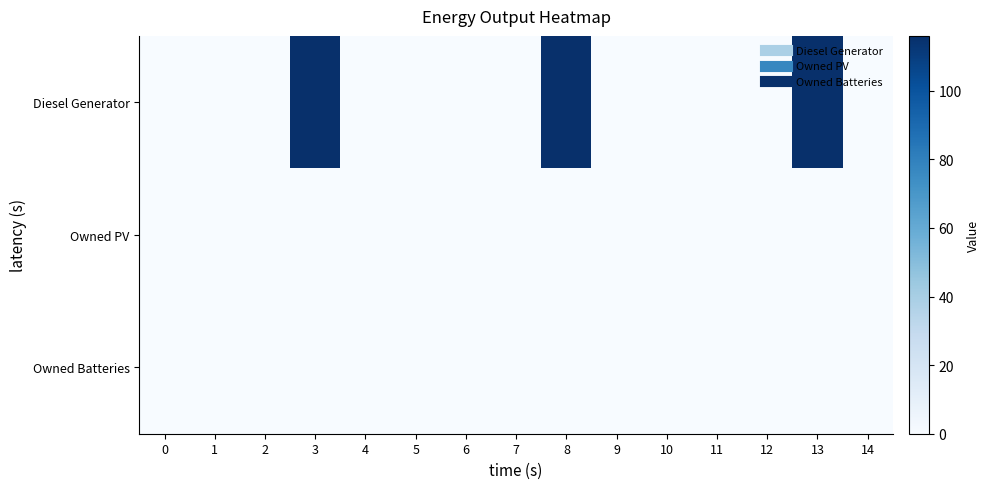

Which series changed the most between 11 and 12?

row_0